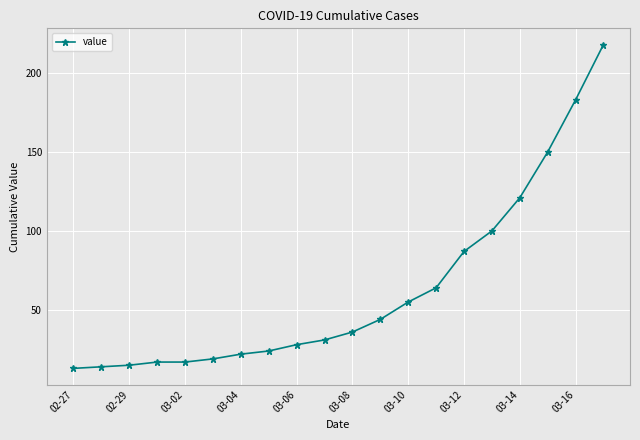

What is the average value?

63